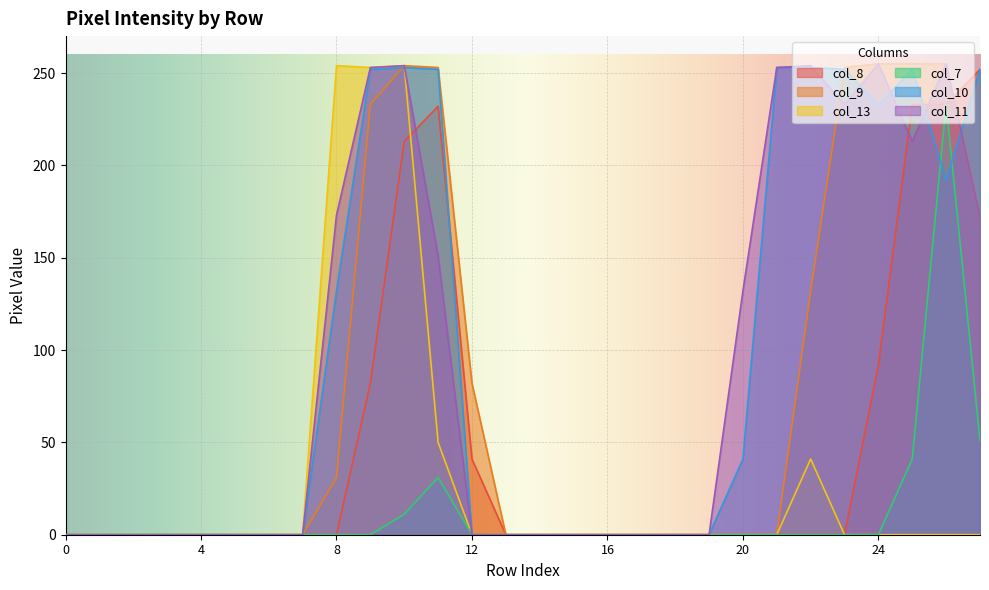

What value does the col_8 series have at 12?

41